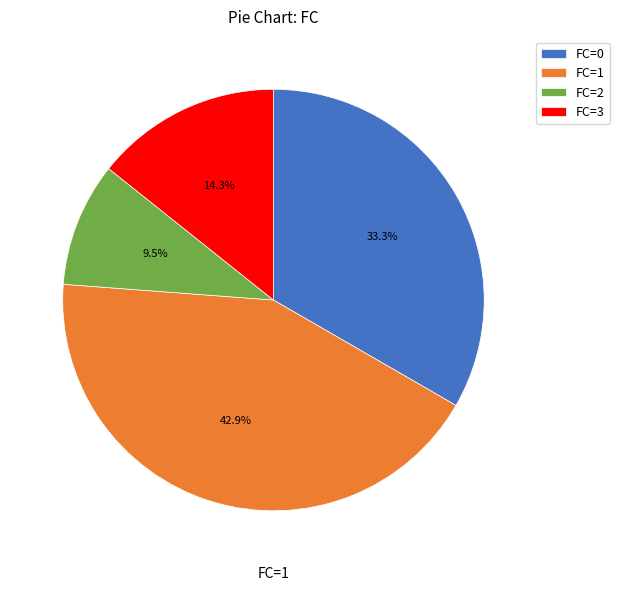

To the nearest percent, what is the average slice percentage?

25%